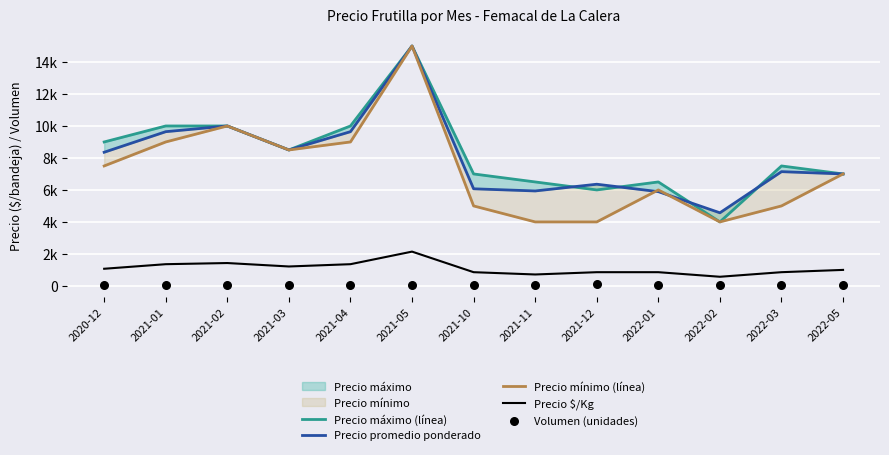

What are all the series names shown in the legend?

Precio máximo (línea), Precio promedio ponderado, Precio mínimo (línea), Precio $/Kg, Volumen (unidades)